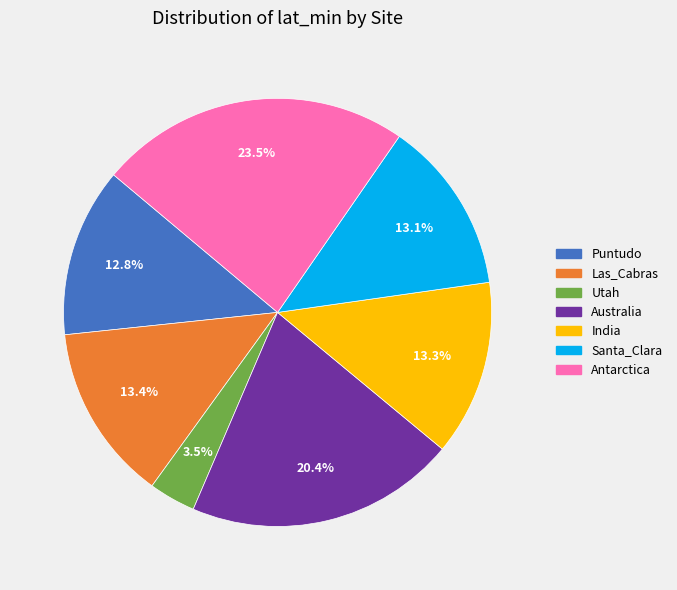

To the nearest percent, what portion does Australia represent?

20%